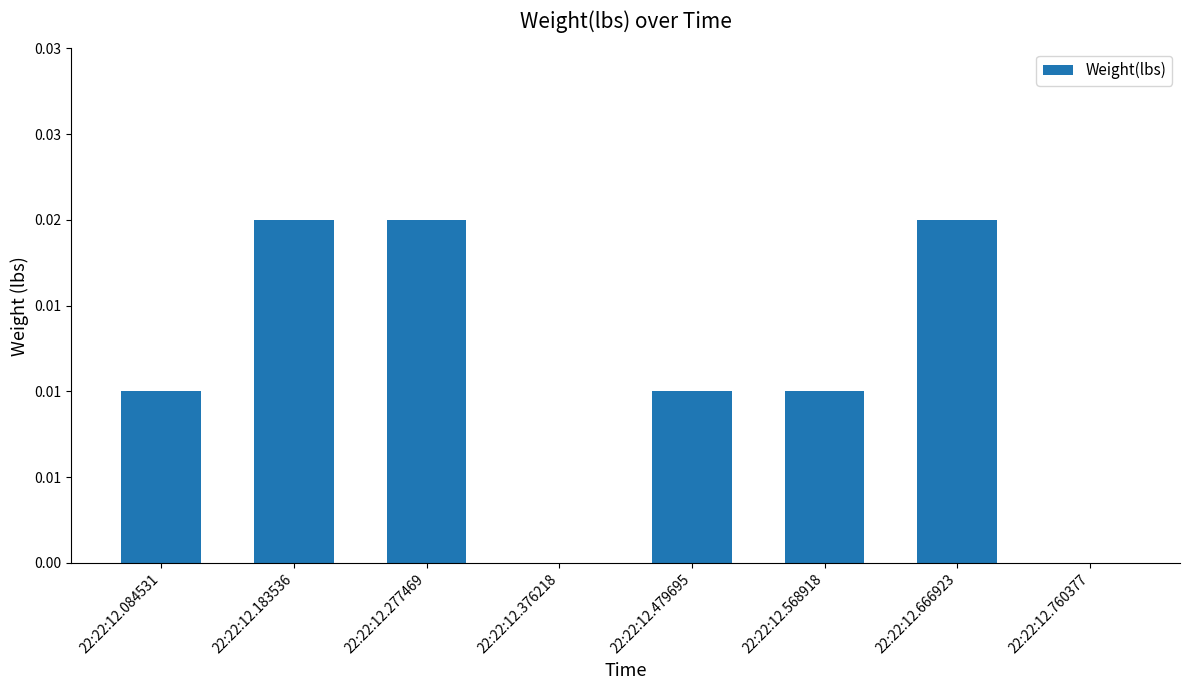

List the labels in order of value, largest first.

22:22:12.183536, 22:22:12.277469, 22:22:12.666923, 22:22:12.084531, 22:22:12.479695, 22:22:12.568918, 22:22:12.376218, 22:22:12.760377